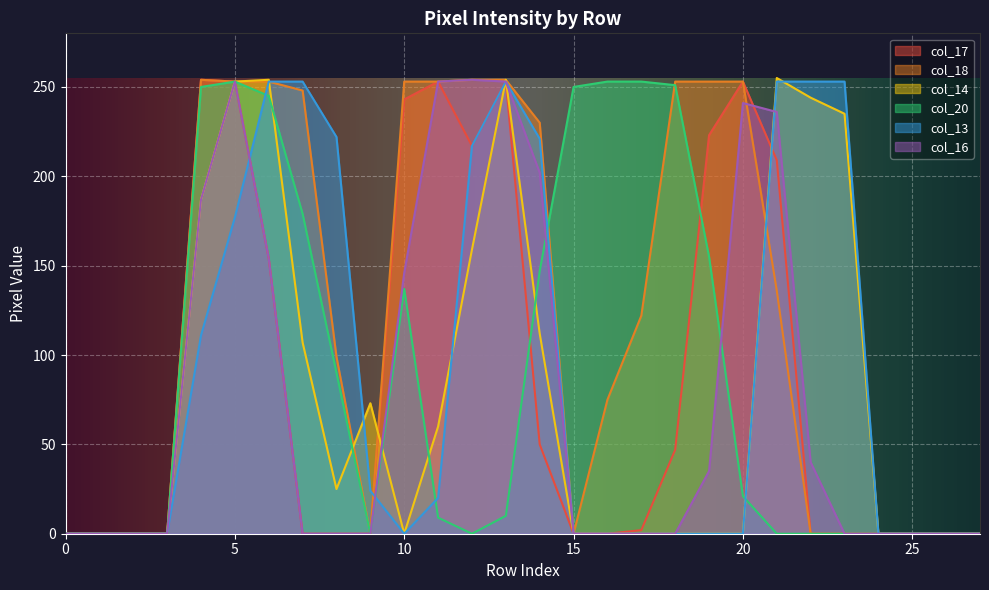

At how many categories does at least one series exceed 26?

20